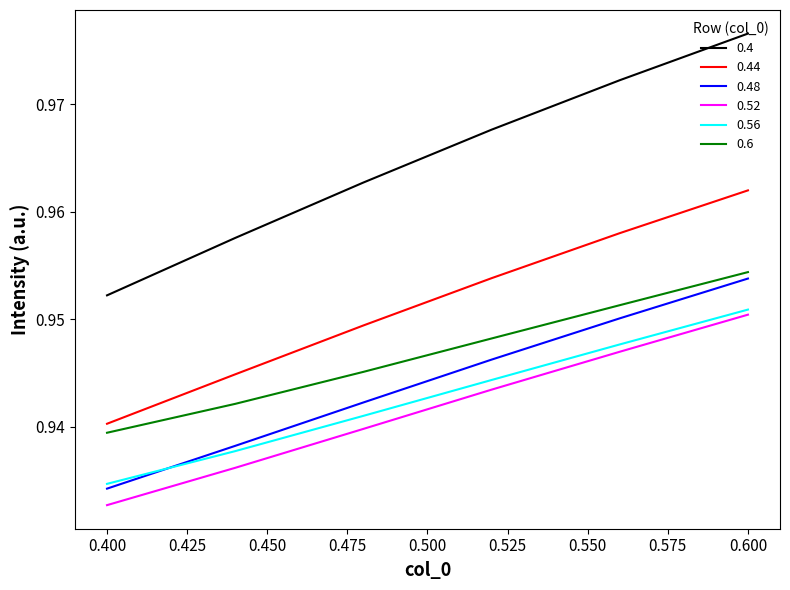

True or false: 0.52 and 0.44 cross at least once.

False